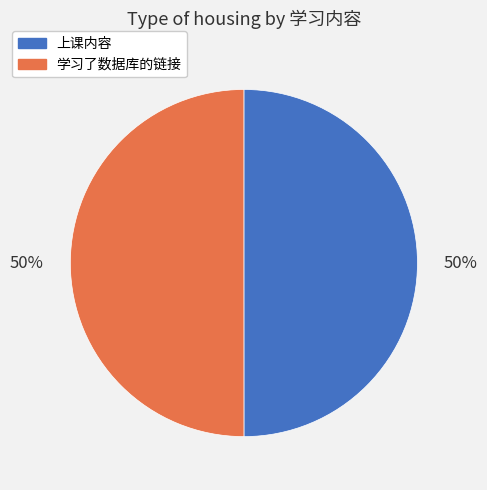

Approximately how many times larger is the value at 学习了数据库的链接 compared to 上课内容?

1.0